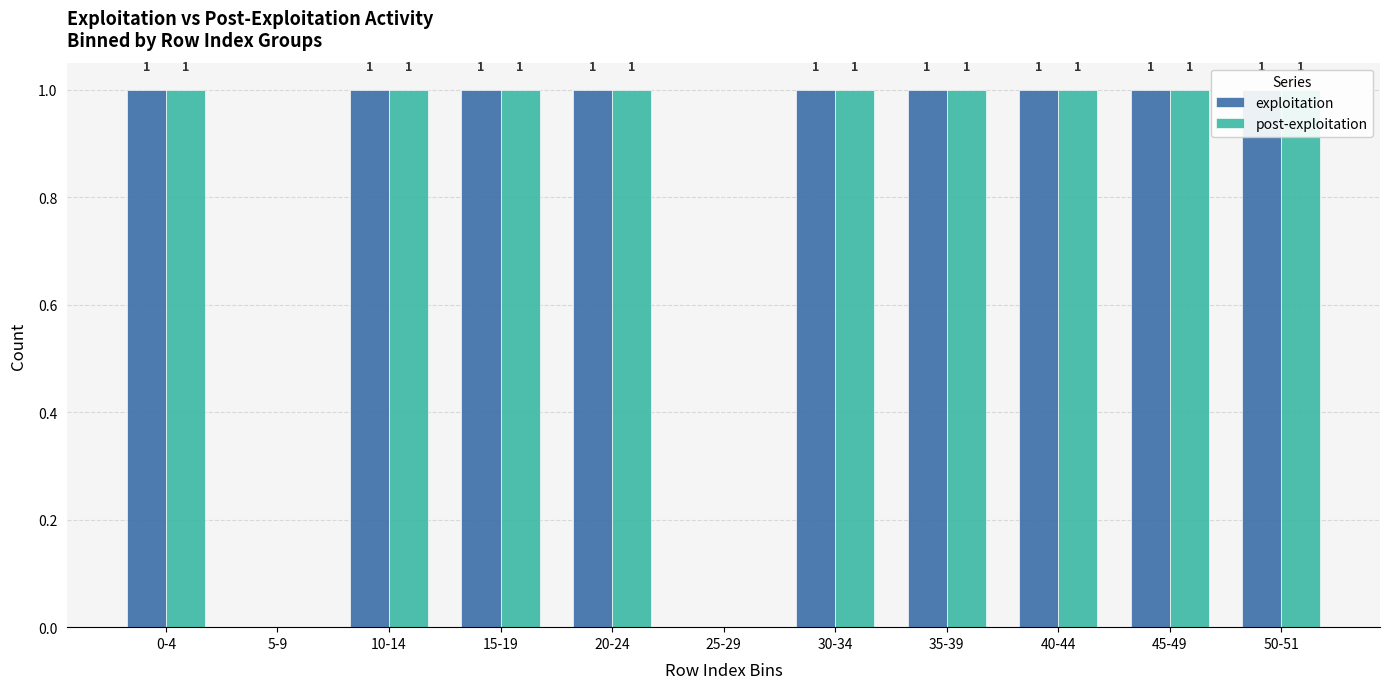

Reading left to right, transcribe all the data shown in this chart.

exploitation: 0-4=1	5-9=0	10-14=1	15-19=1	20-24=1	25-29=0	30-34=1	35-39=1	40-44=1	45-49=1	50-51=1
post-exploitation: 0-4=1	5-9=0	10-14=1	15-19=1	20-24=1	25-29=0	30-34=1	35-39=1	40-44=1	45-49=1	50-51=1